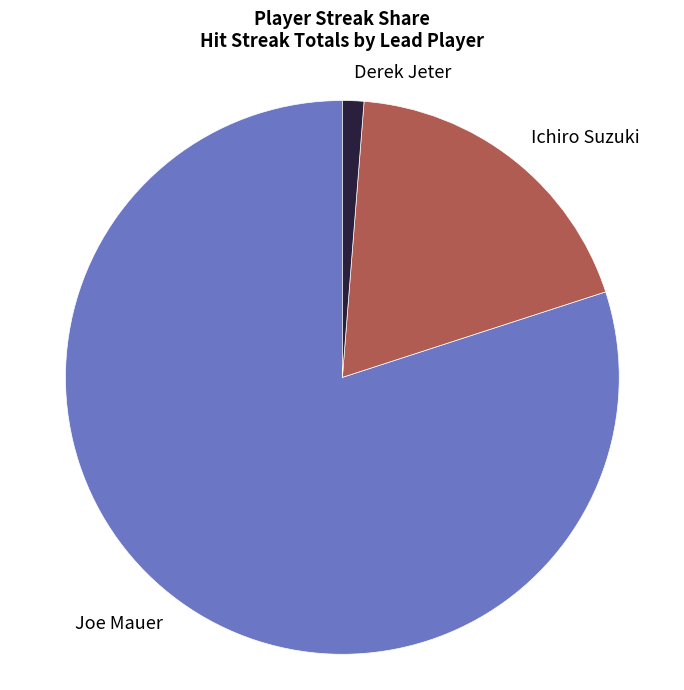

Rank the categories by value from highest to lowest.

Joe Mauer, Ichiro Suzuki, Derek Jeter